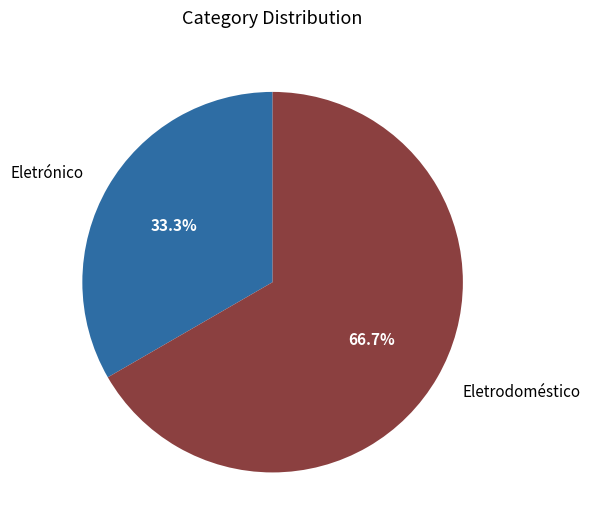

To the nearest percent, what is the difference between the Eletrodoméstico and Eletrónico slice percentages?

33%